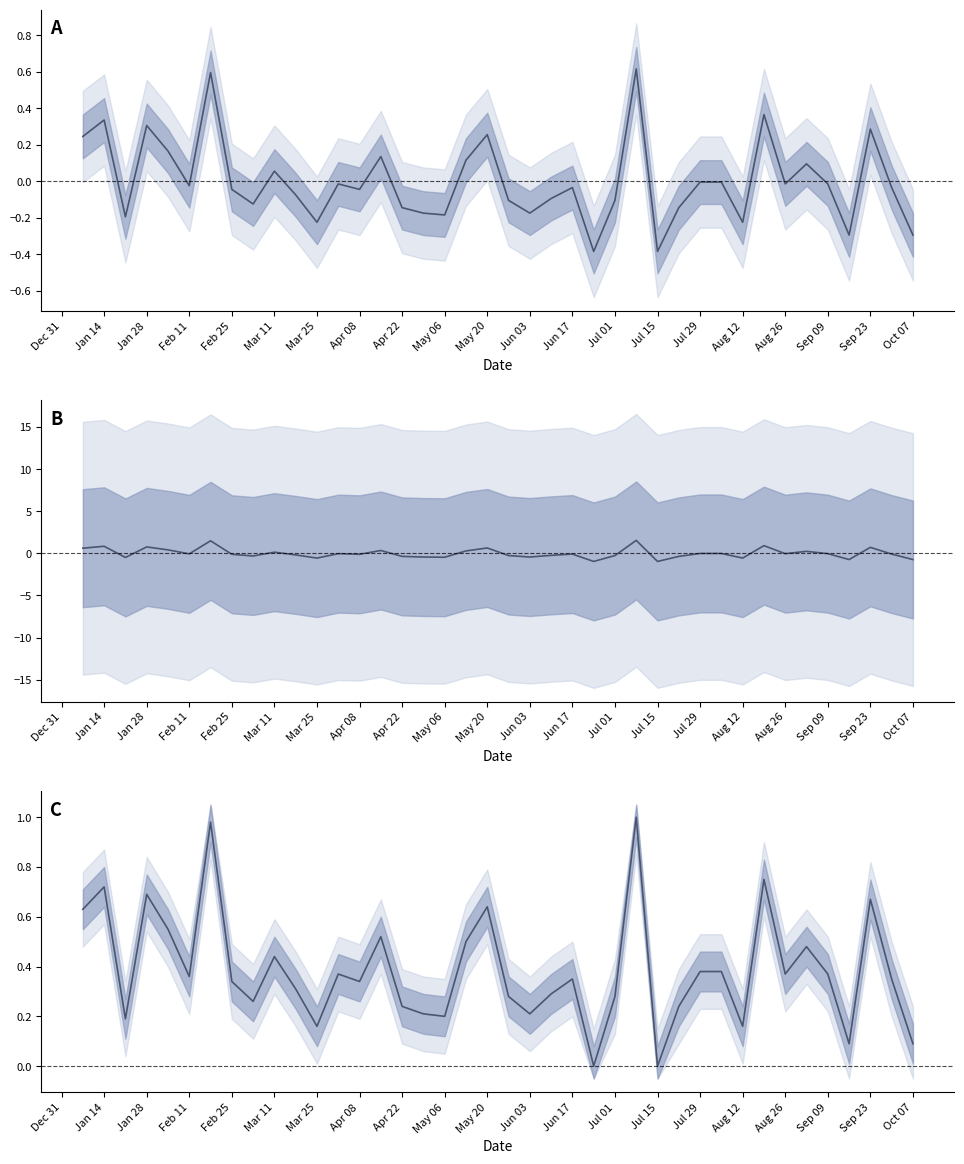

What is the average value?

0.4